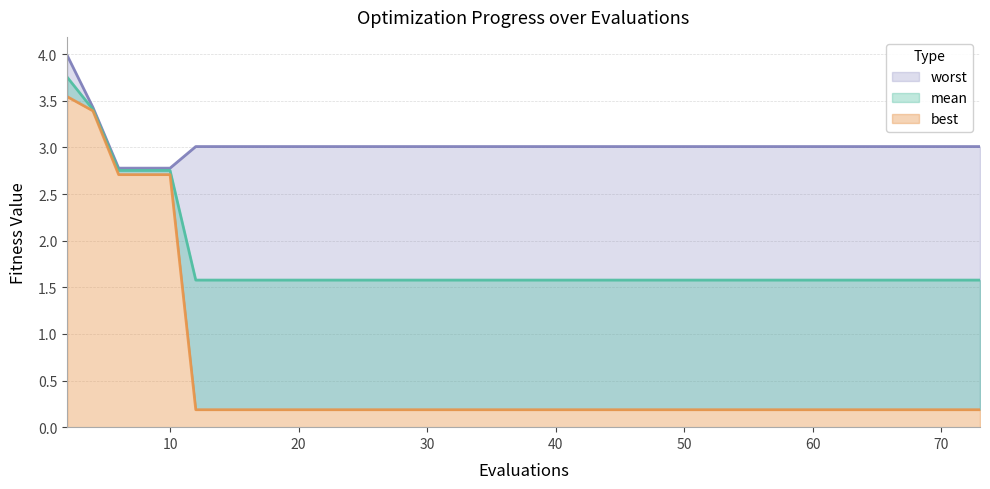

True or false: best and mean cross at least once.

False